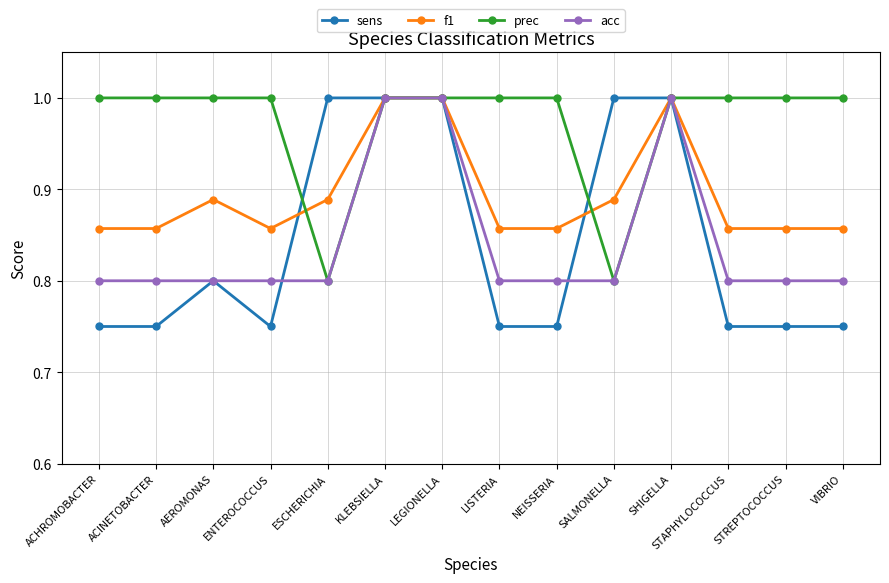

What position from the left is AEROMONAS?

3